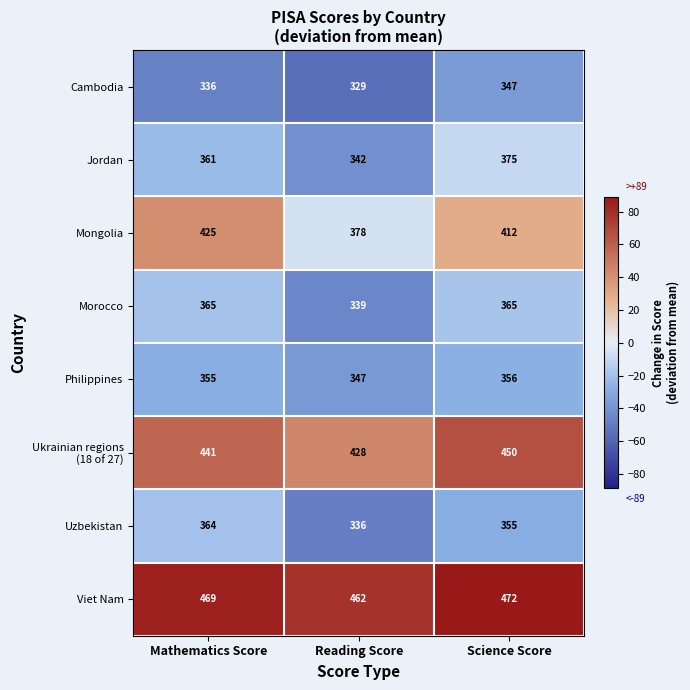

What is the spread (max minus min) of values at Reading Score?

133